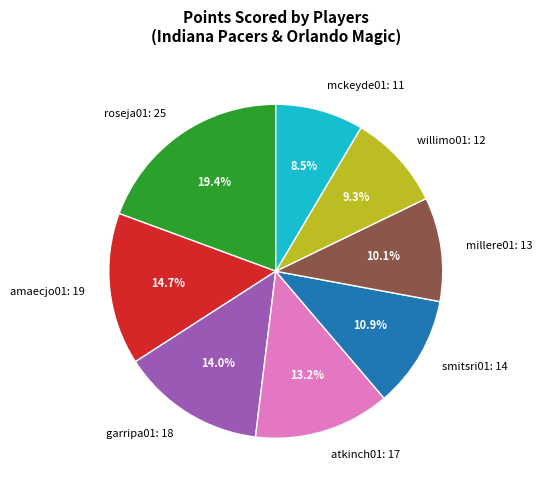

Rank the categories by value from lowest to highest.

mckeyde01: 11, willimo01: 12, millere01: 13, smitsri01: 14, atkinch01: 17, garripa01: 18, amaecjo01: 19, roseja01: 25